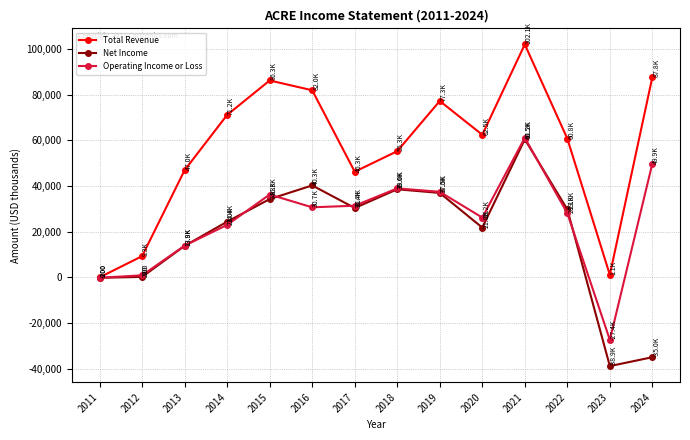

How many data points in Total Revenue are less than 62500?

7